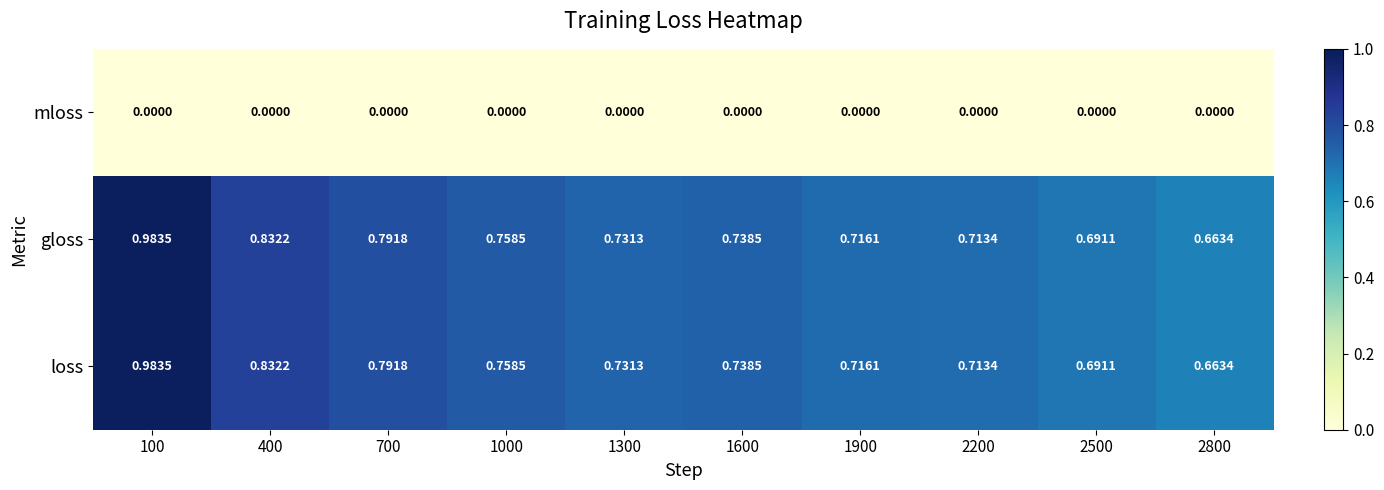

Is the value of loss at 1300 greater than the value of mloss at 1600?

Yes